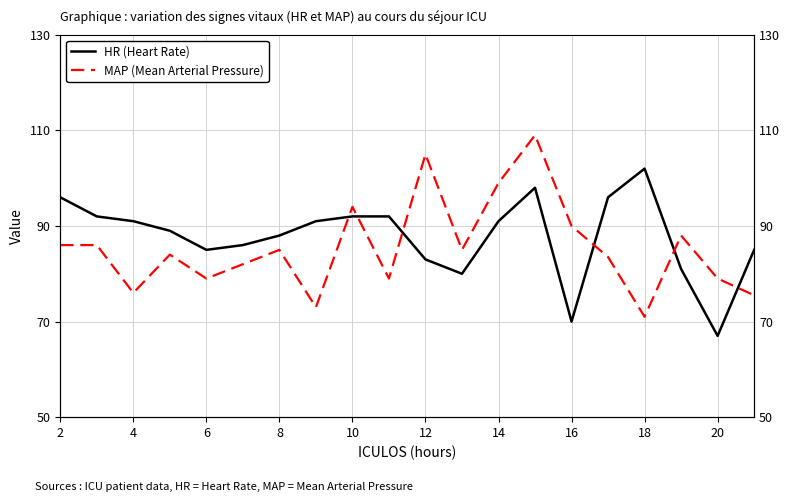

How many lines are shown in the chart?

2